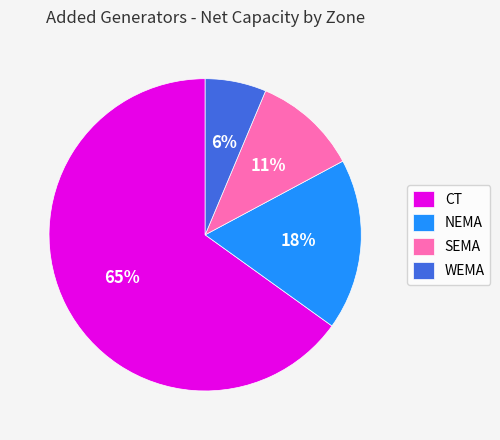

To the nearest percent, what percentage of the pie is CT?

65%